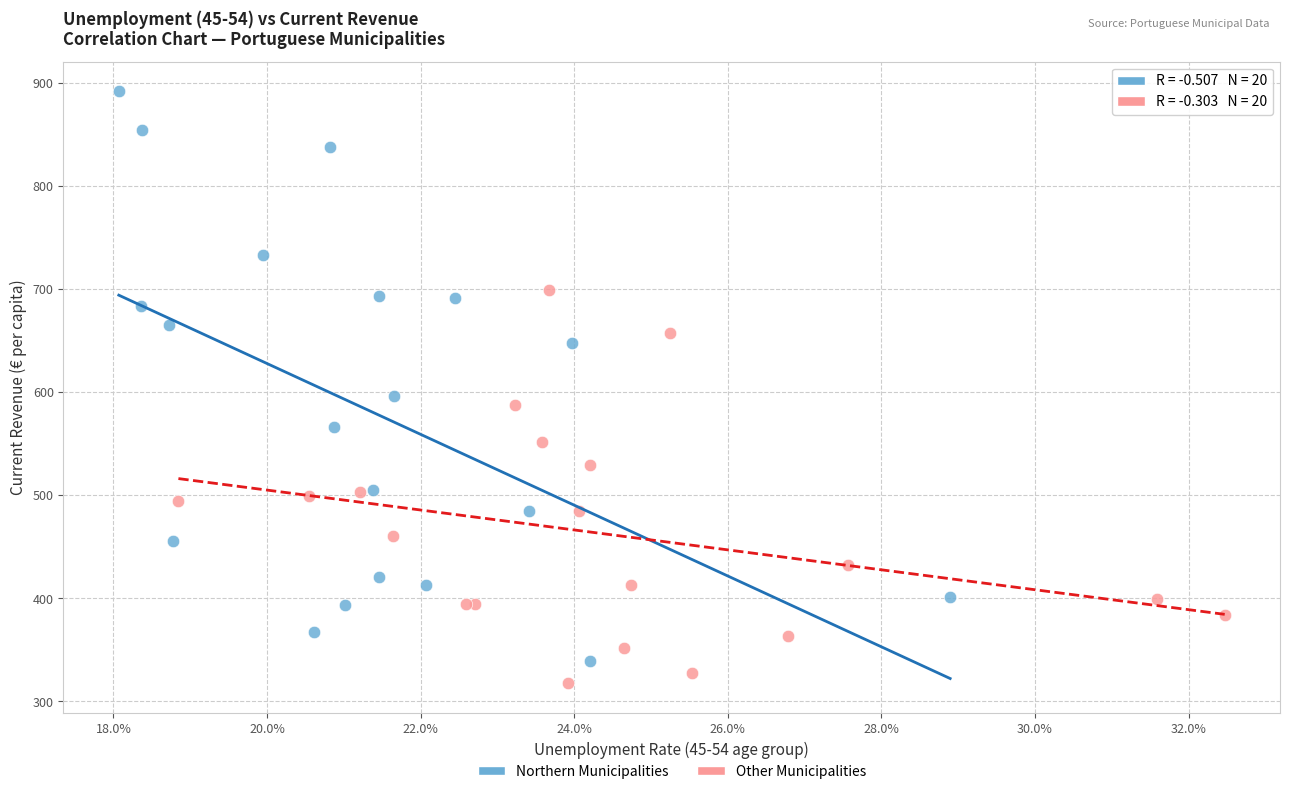

What are all the series names shown in the legend?

Northern Municipalities, Other Municipalities